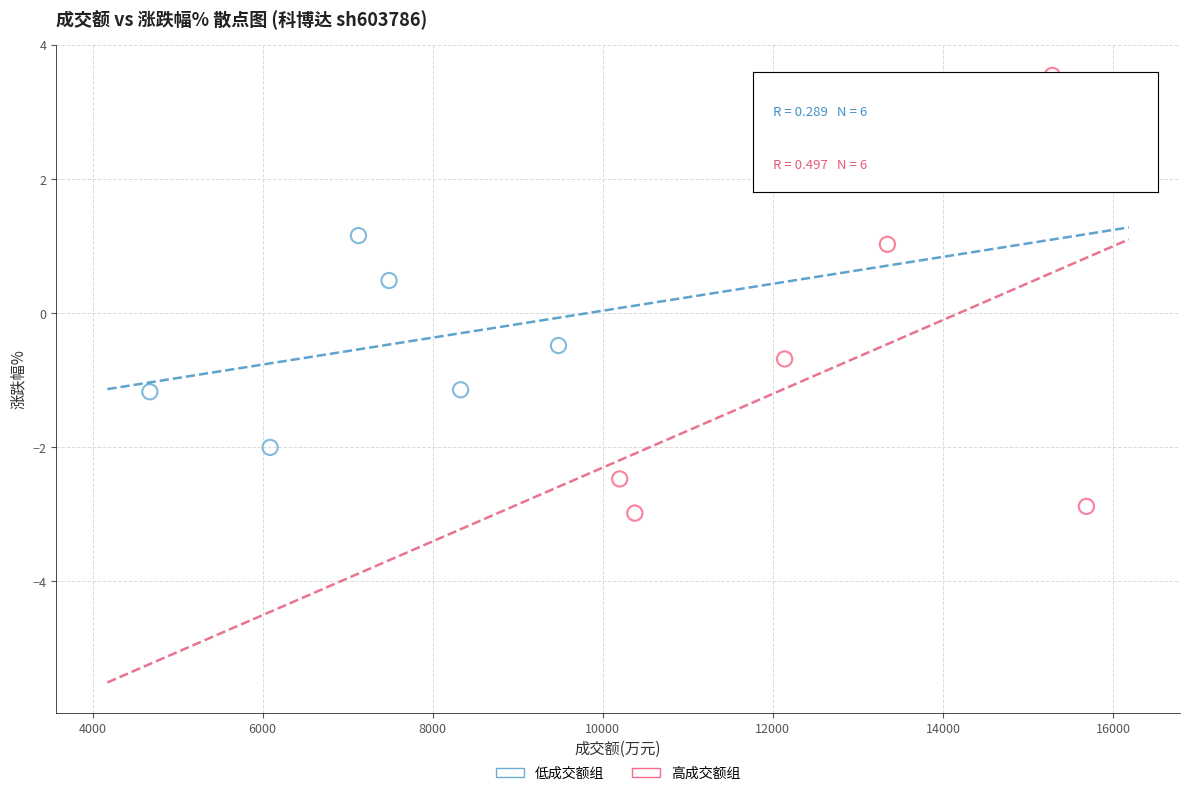

What are all the series names shown in the legend?

低成交额组, 高成交额组